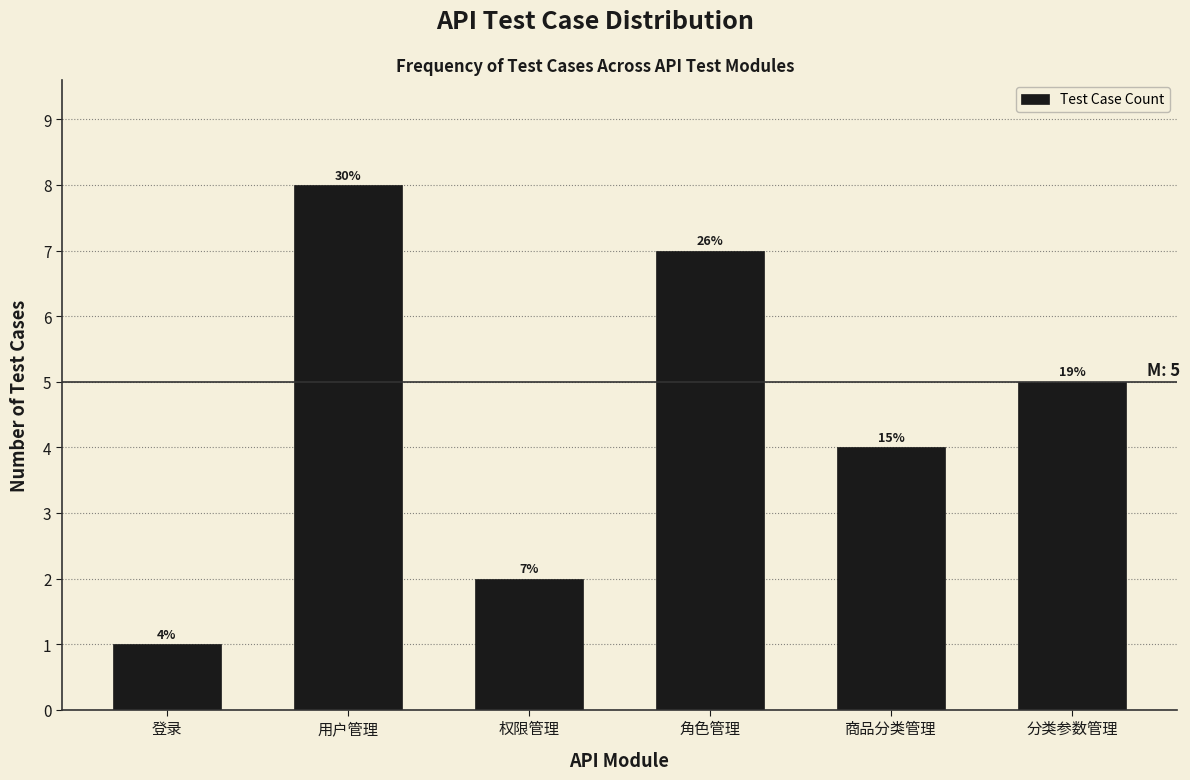

Does the chart contain any negative values?

No